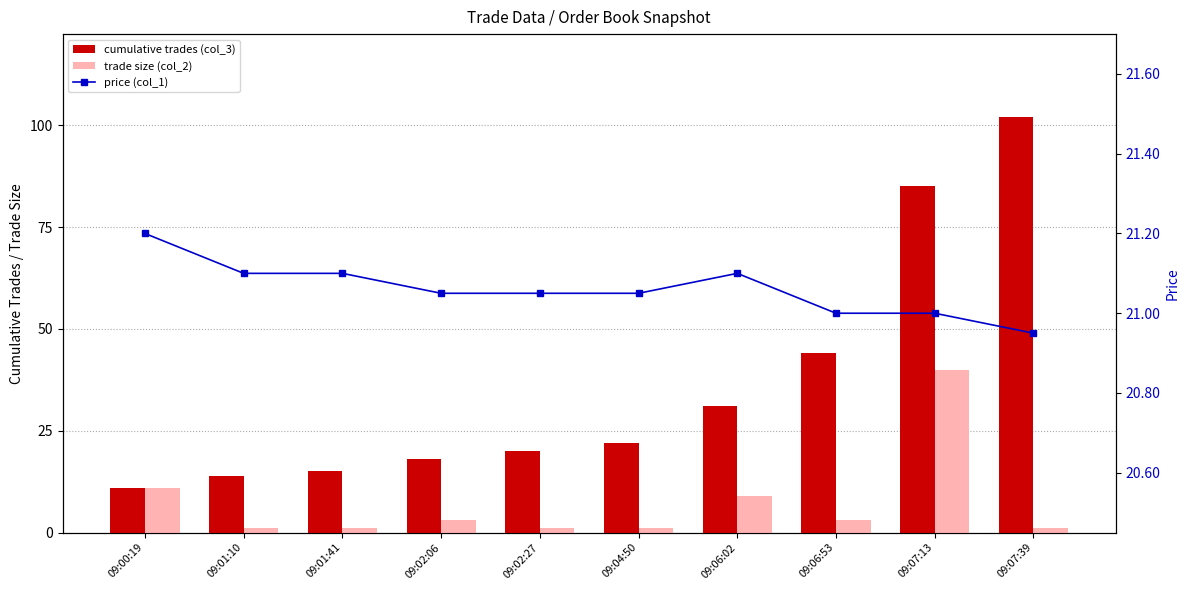

What value does the price (col_1) series have at 09:07:39?

20.9